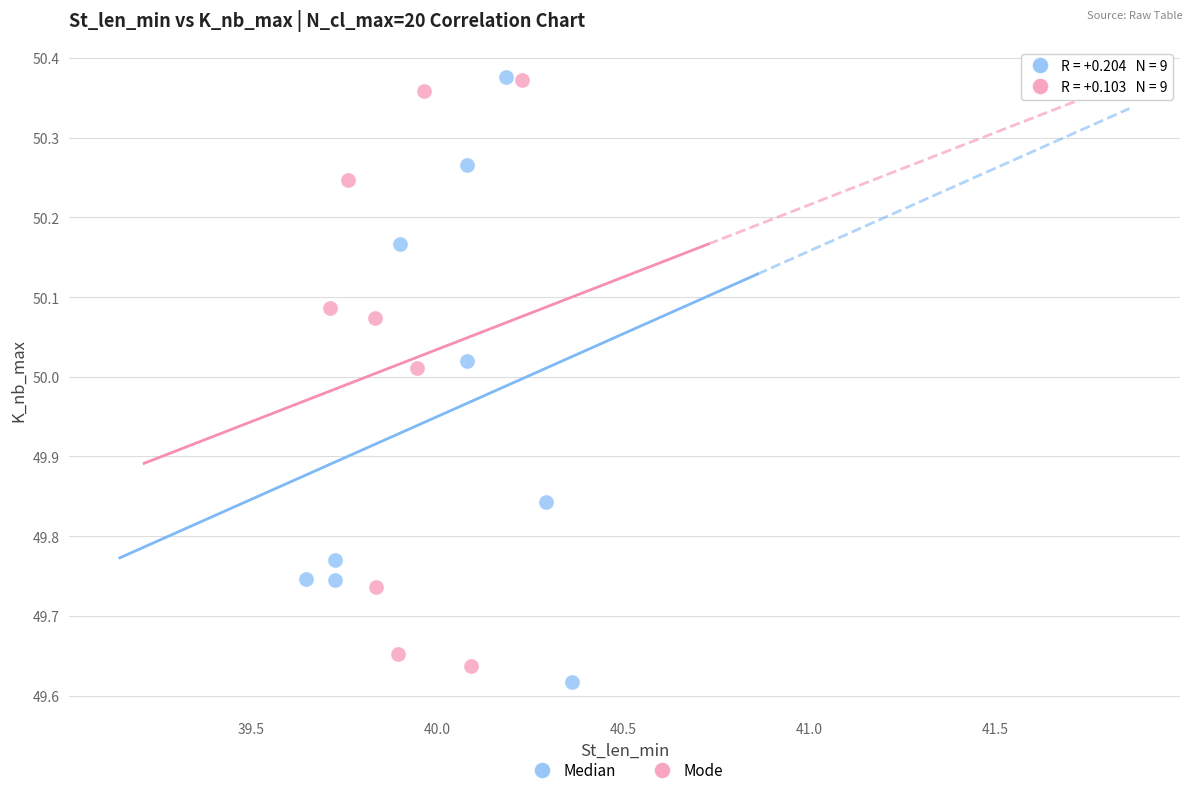

What are all the series names shown in the legend?

Median, Mode